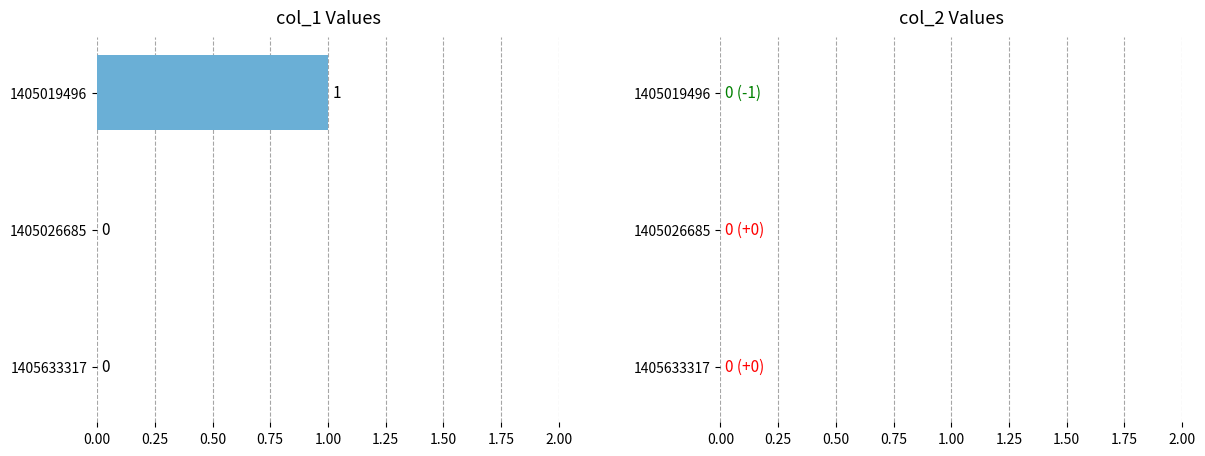

How many values are between 0 and 1?

3